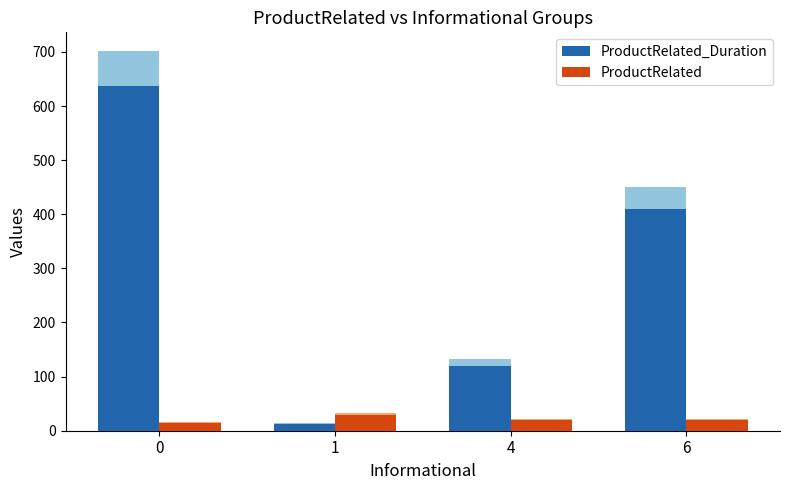

Reading left to right, transcribe all the data shown in this chart.

ProductRelated_Duration: 637.3	12.2	120.0	410.0
ProductRelated: 15.0	29.0	20.0	20.0